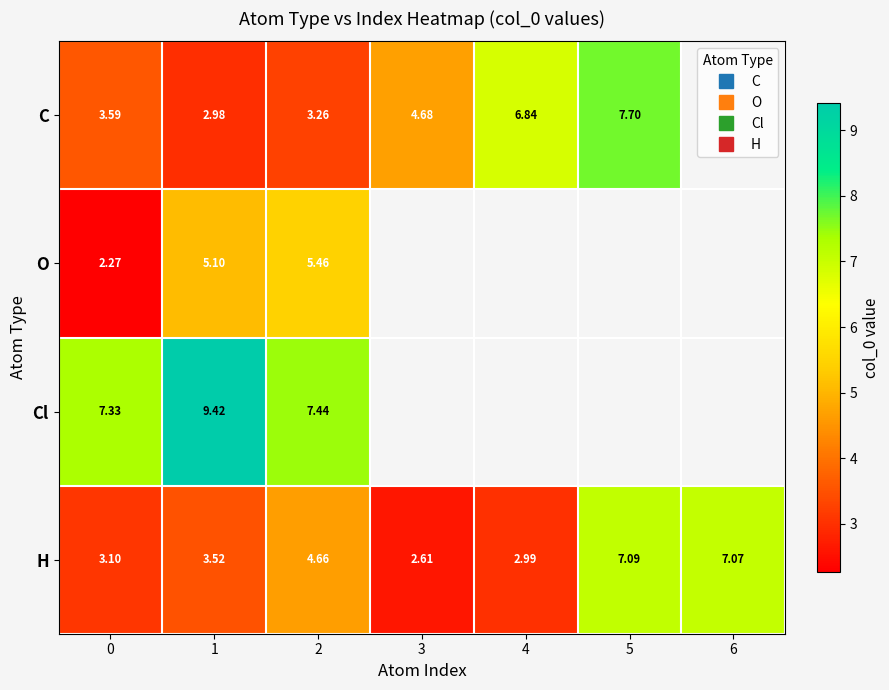

What is the lowest value of the Cl series?

7.3